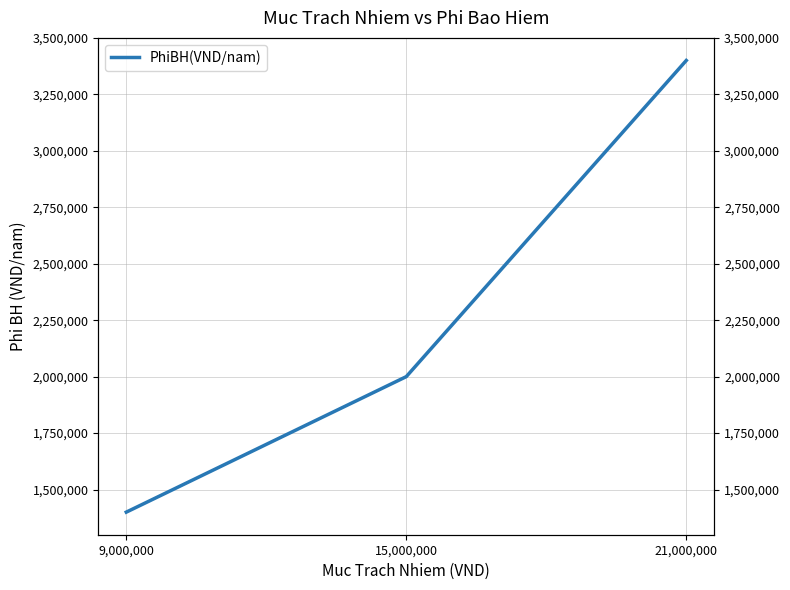

The chart shows a value of 4630810 at 21,000,000. True or false?

False